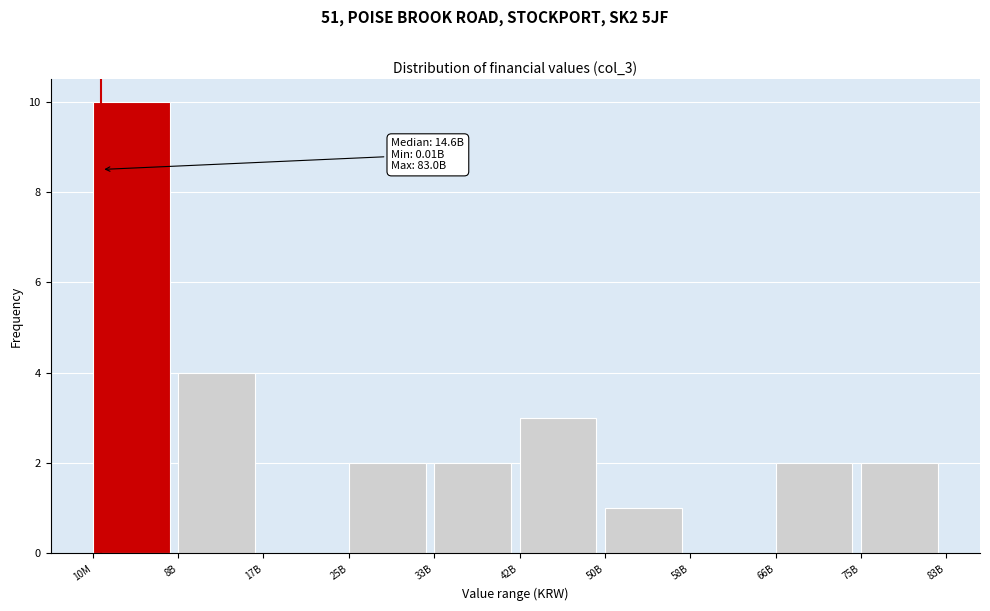

Reading right to left, extract all data points from this chart.

75B=2	66B=2	58B=0	50B=1	42B=3	33B=2	25B=2	17B=0	8B=4	10M=10